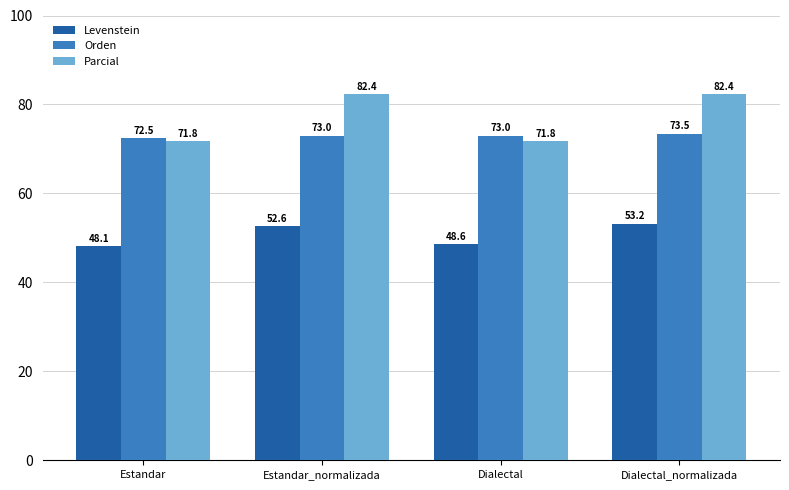

What is the sum of all Levenstein values?

202.6